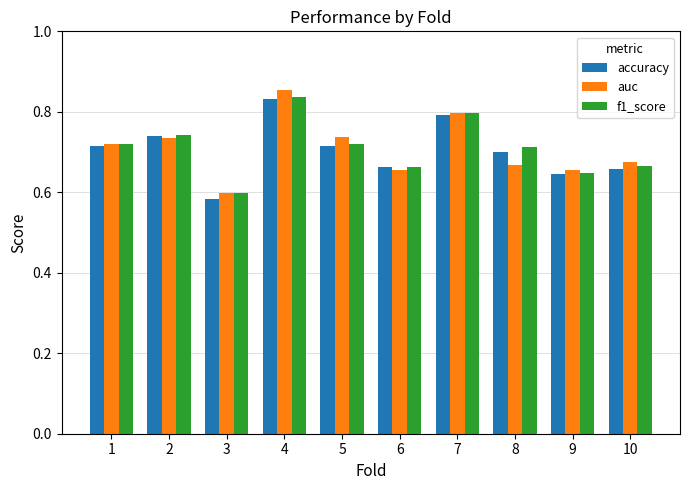

How many categories are shown in the chart?

10